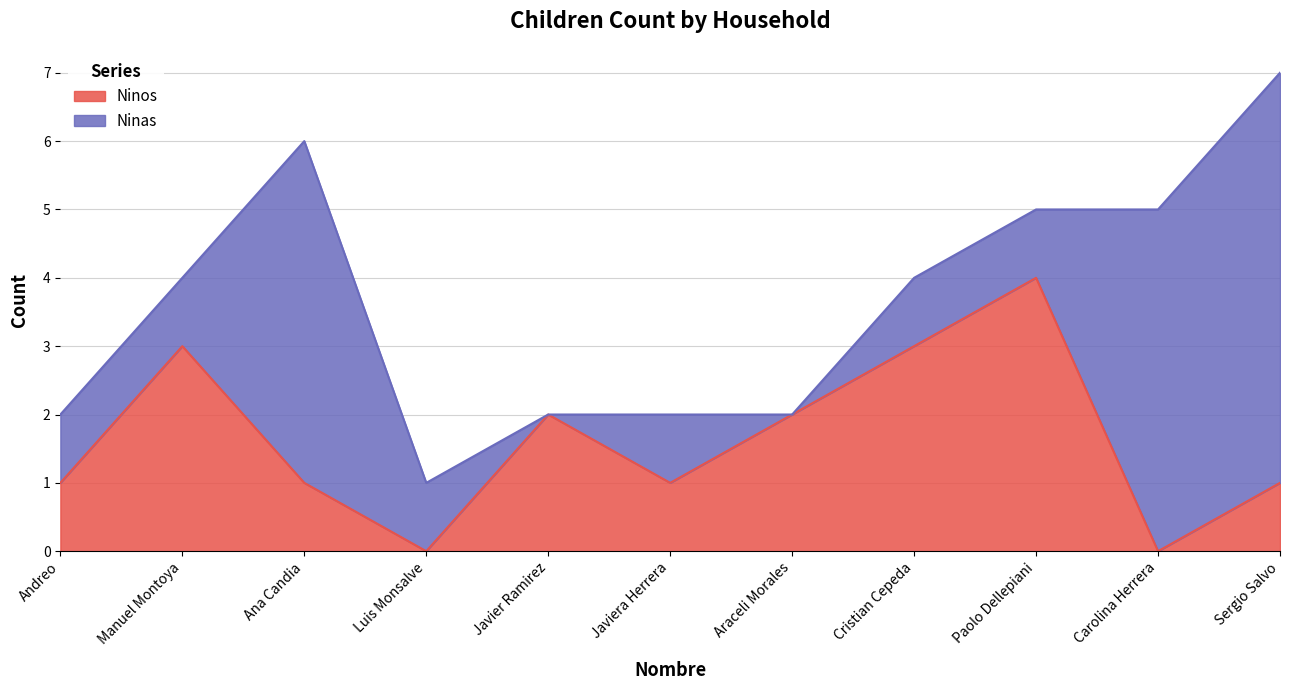

How many interior local valleys (lower than both neighbors) does the data have?

3